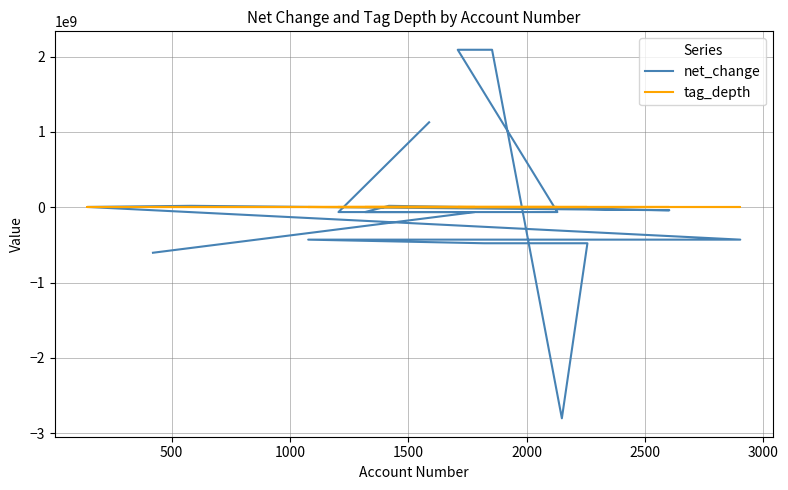

What is the highest value of the tag_depth series?

3